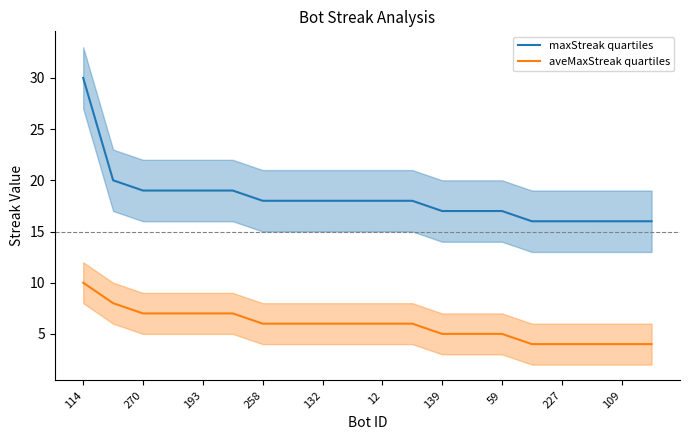

What is the minimum value for maxStreak quartiles?

16